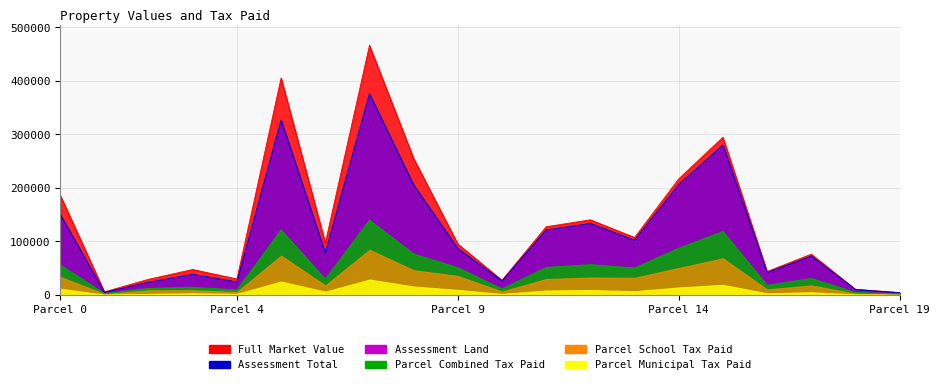

Which category has the highest value in the Assessment Total series?

7